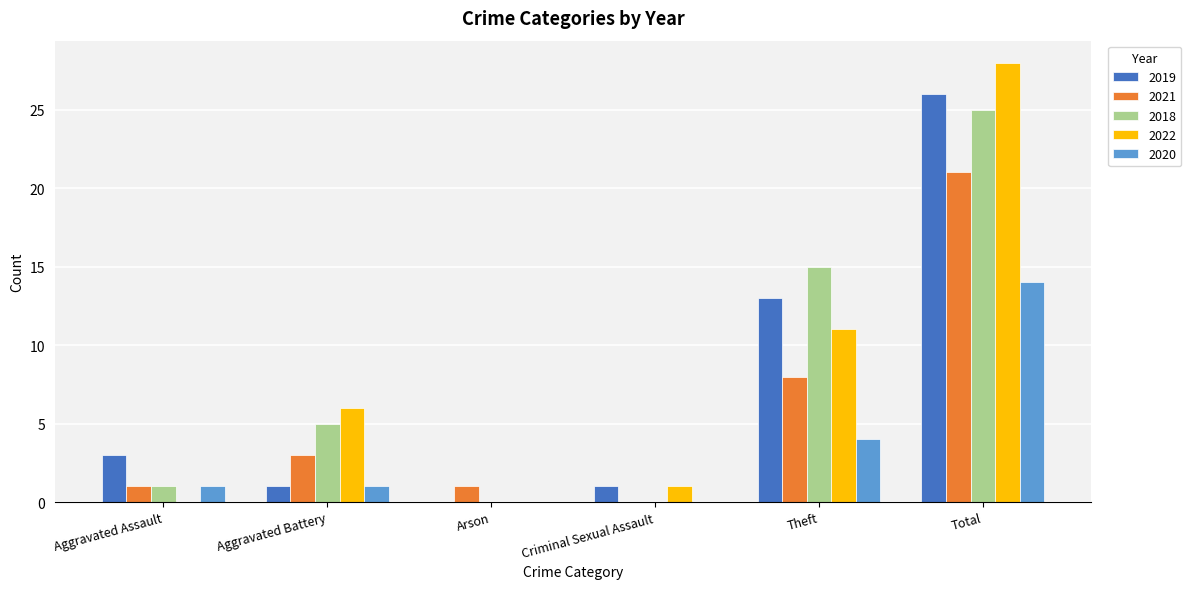

Where is 2020 nearest to the value 7?

Theft